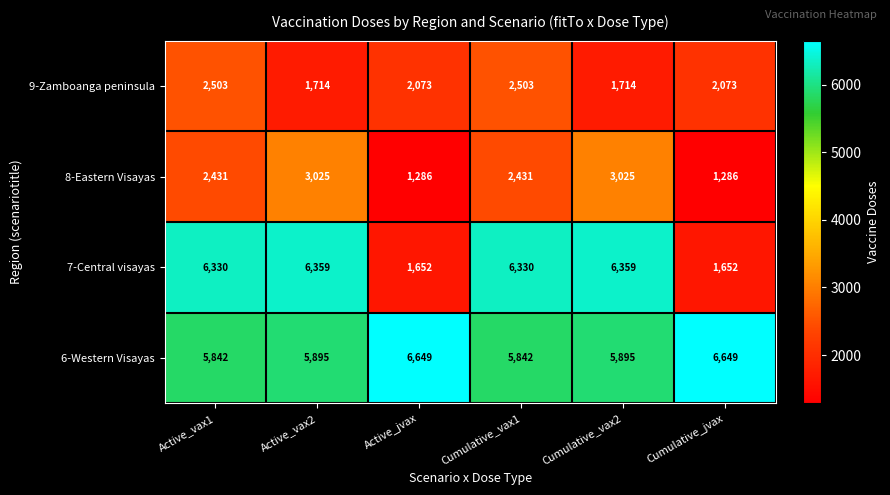

What is the smallest value displayed?

1286